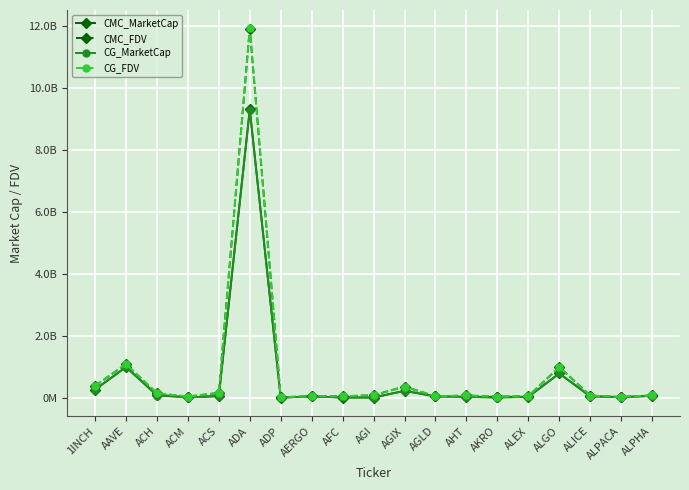

Between AGLD and ALGO, which is larger?

ALGO